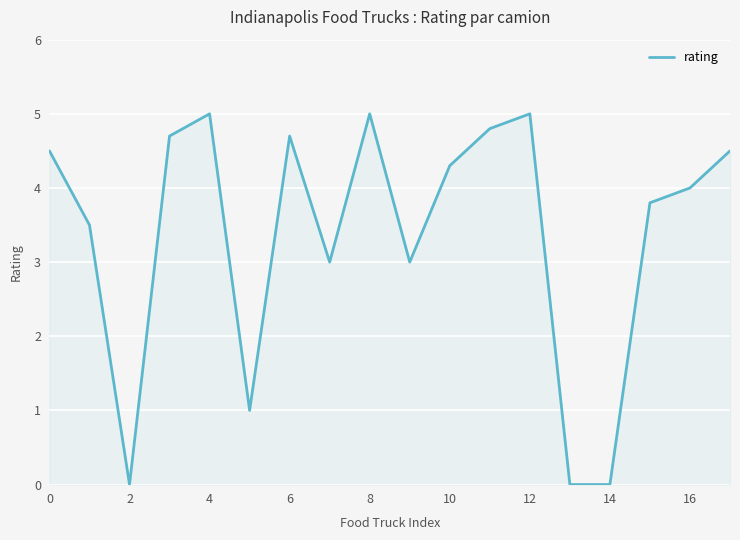

Reading left to right, extract all data points from this chart.

4.5	3.5	0.0	4.7	5.0	1.0	4.7	3.0	5.0	3.0	4.3	4.8	5.0	0.0	0.0	3.8	4.0	4.5